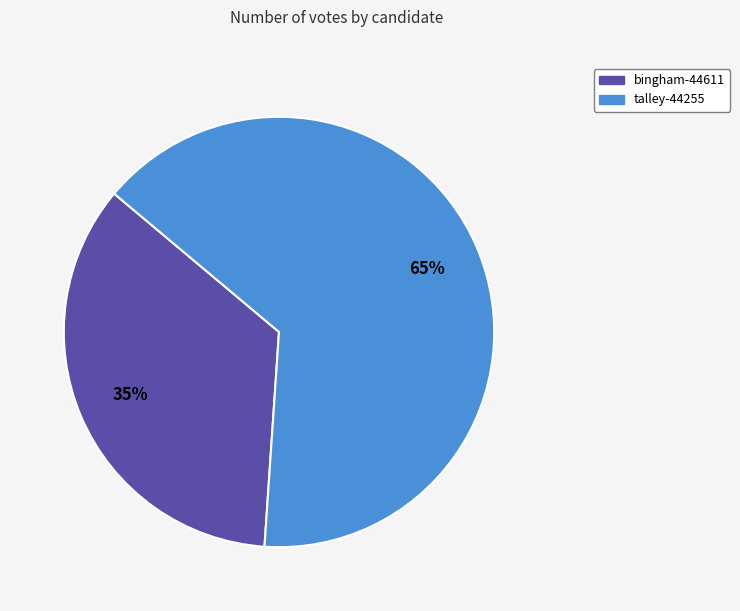

Which slice is the smallest?

bingham-44611